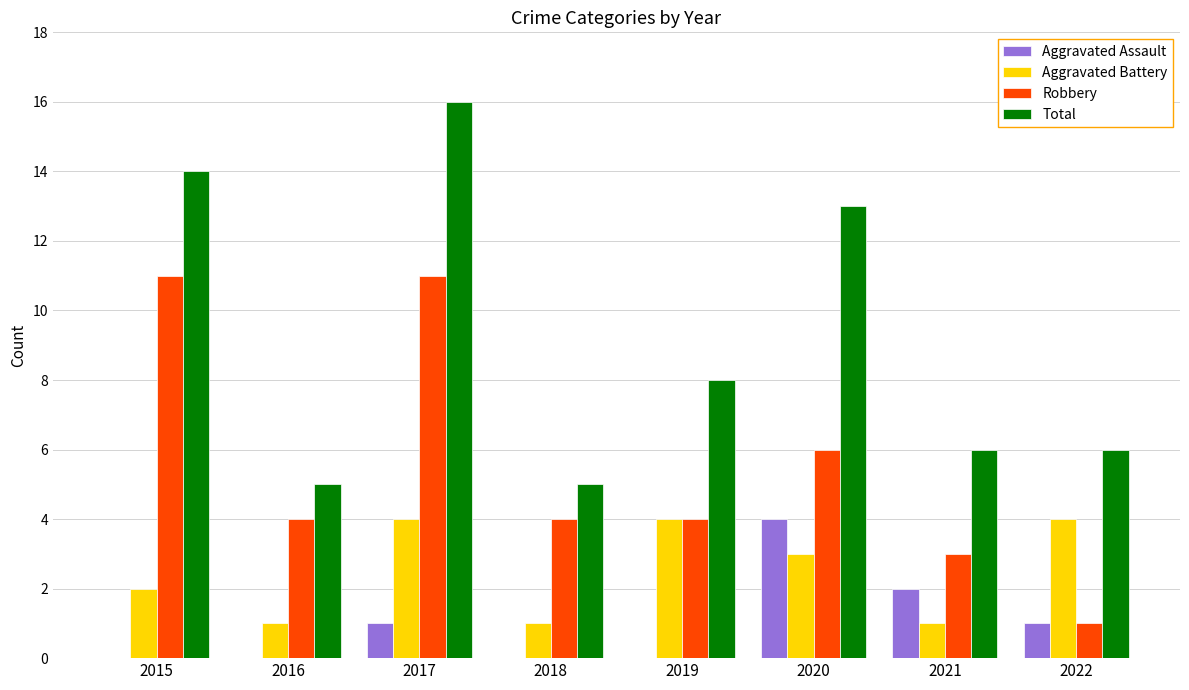

The Aggravated Assault series shows 2 at 2021. True or false?

True